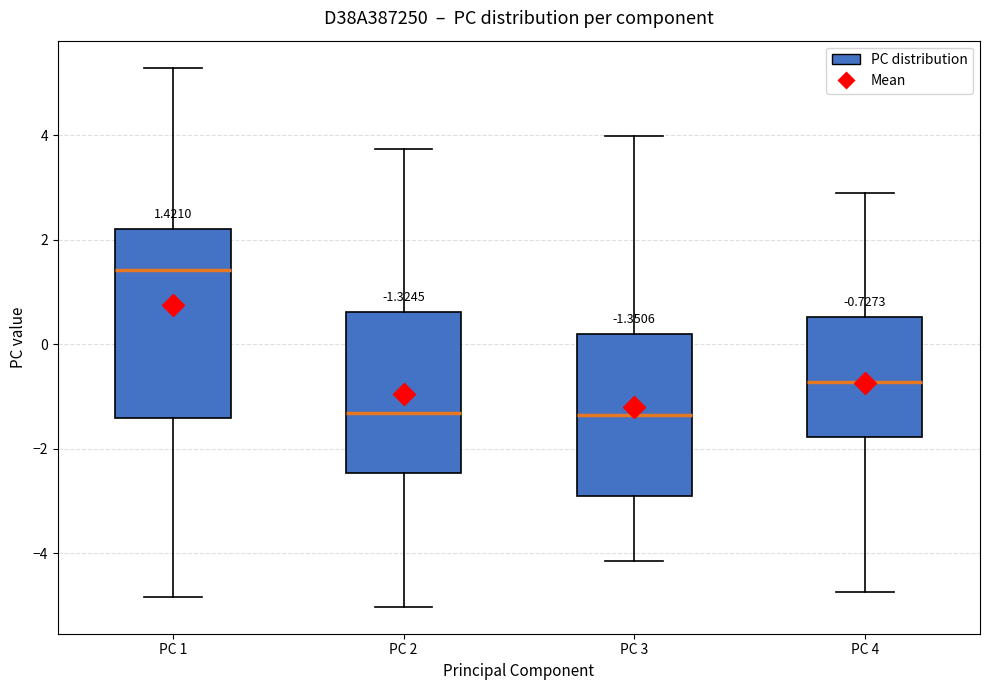

Which box is the tallest, from its lower edge to its upper edge?

PC 1